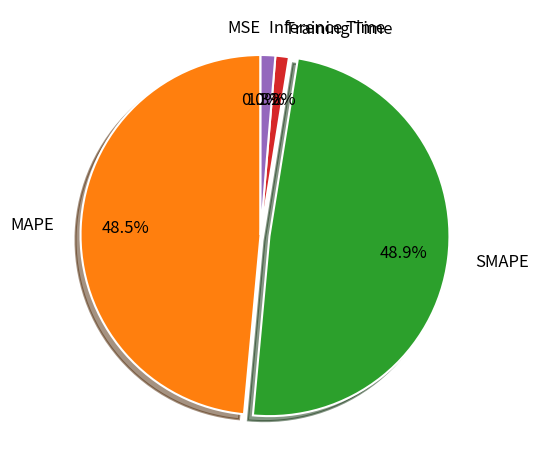

Does Inference Time account for over 50% of the chart?

No